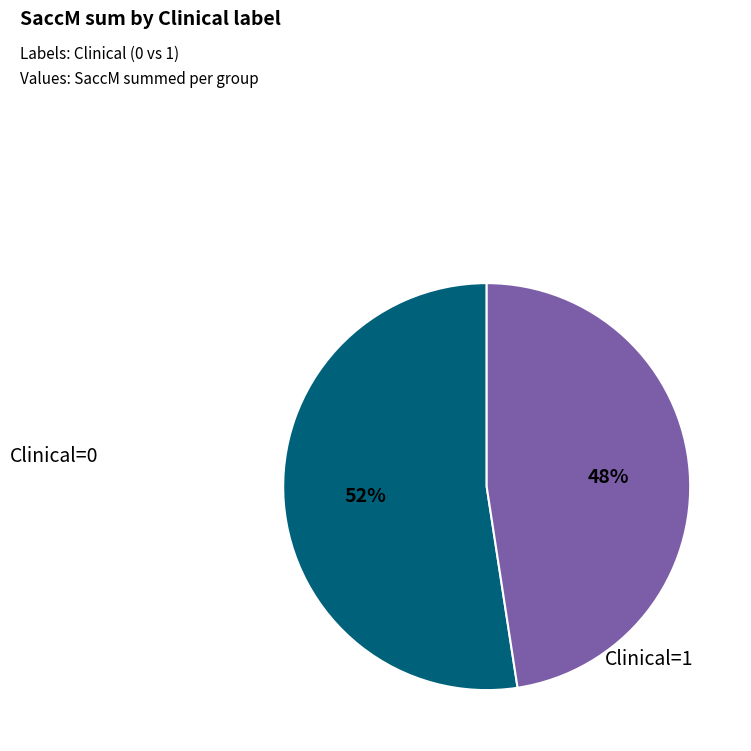

To the nearest percent, what is the average slice percentage?

50%